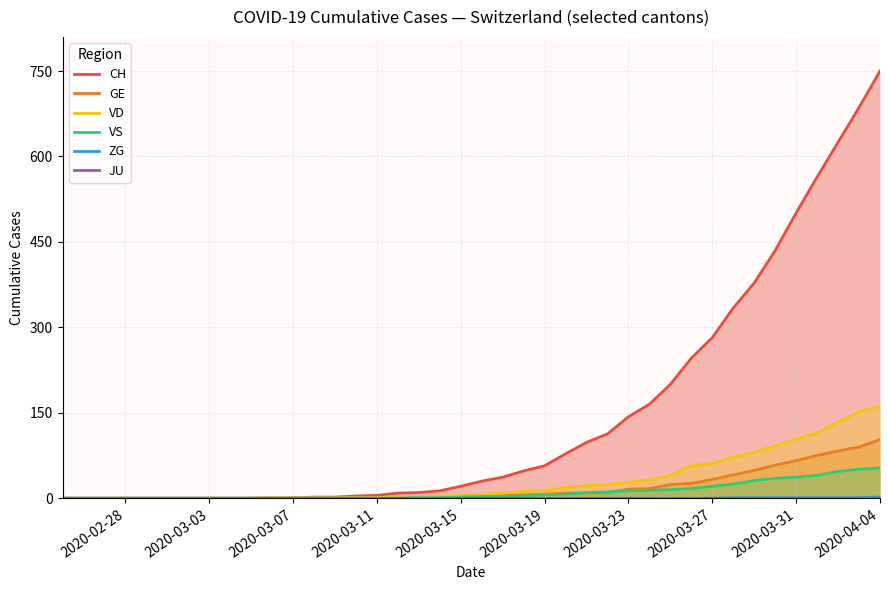

Reading right to left, what are all the values shown in this chart?

CH: 750	686	625	564	501	435	378	334	282	246	200	165	143	113	98	78	57	48	37	30	21	13	10	9	5	4	2	2	1	1	0	0	0	0	0	0	0	0	0	0
GE: 103	90	83	75	66	58	49	41	33	26	24	17	16	10	9	9	7	6	5	4	4	2	2	2	1	1	0	0	0	0	0	0	0	0	0	0	0	0	0	0
VD: 162	152	134	115	104	92	81	72	61	57	40	32	28	24	22	19	13	12	9	7	5	4	3	3	1	1	1	1	1	1	0	0	0	0	0	0	0	0	0	0
VS: 53	51	47	40	37	35	31	25	21	17	15	14	13	11	10	7	6	4	3	3	2	1	1	0	0	0	0	0	0	0	0	0	0	0	0	0	0	0	0	0
ZG: 2	1	1	1	1	1	1	1	0	0	0	0	0	0	0	0	0	0	0	0	0	0	0	0	0	0	0	0	0	0	0	0	0	0	0	0	0	0	0	0
JU: 0	0	0	0	0	0	0	0	0	0	0	0	0	0	0	0	0	0	0	0	0	0	0	0	0	0	0	0	0	0	0	0	0	0	0	0	0	0	0	0